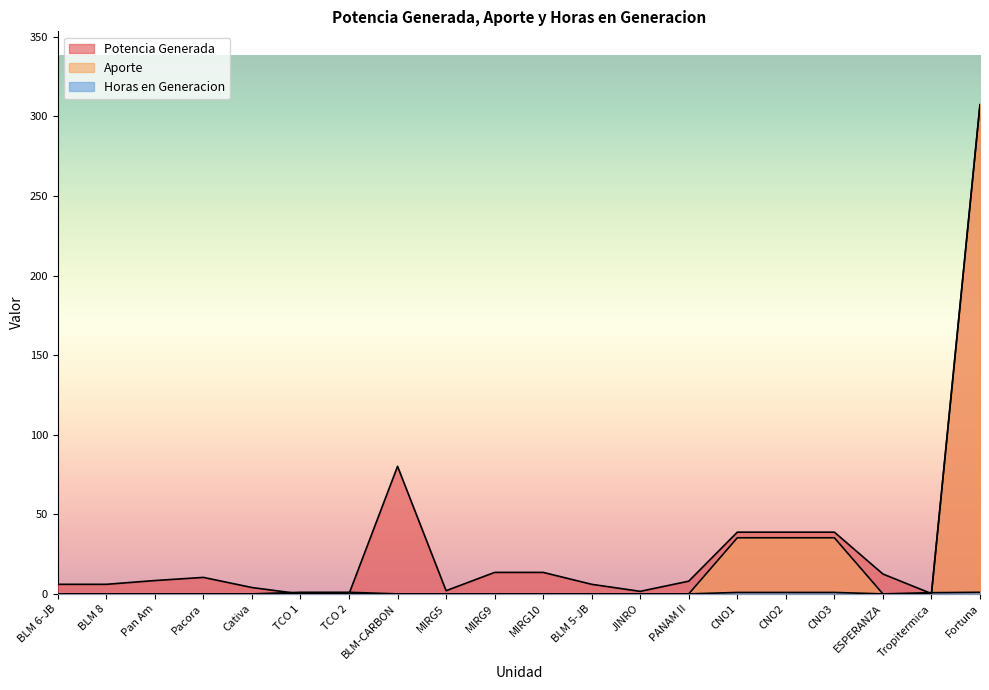

Between ESPERANZA and Tropitermica, which series saw the biggest shift?

Potencia Generada